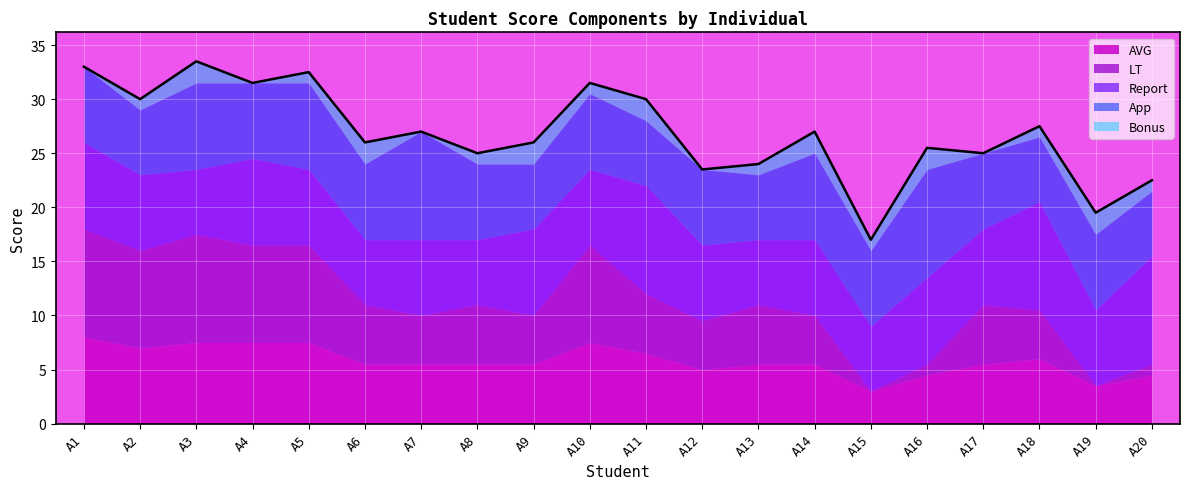

Which series has the largest total across all categories?

Report